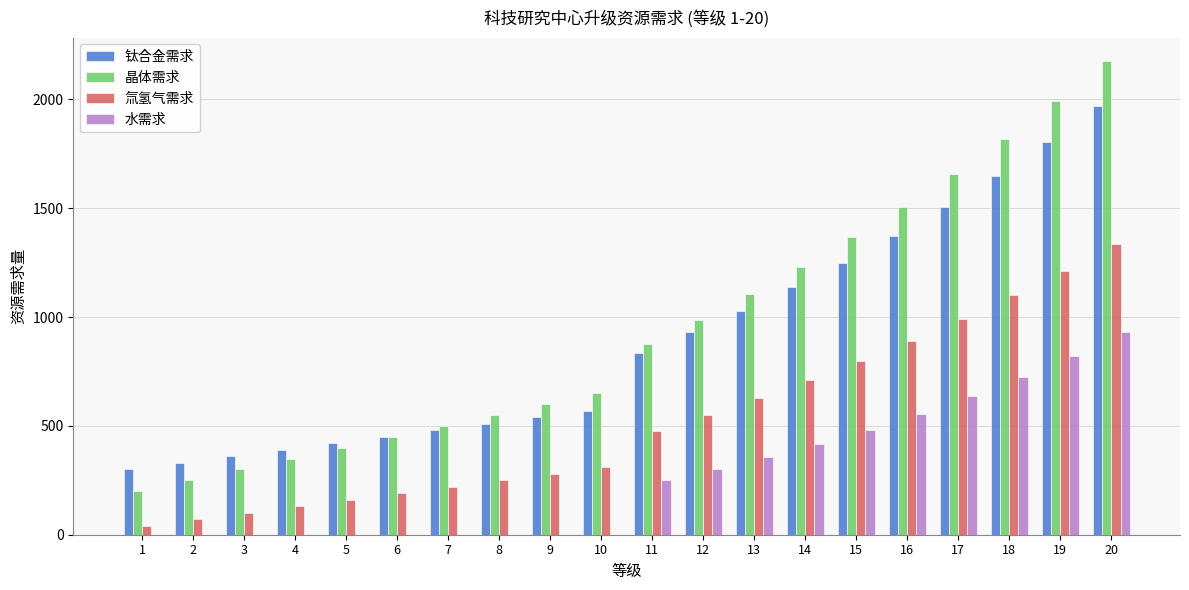

What is the maximum value shown in the chart?

2175